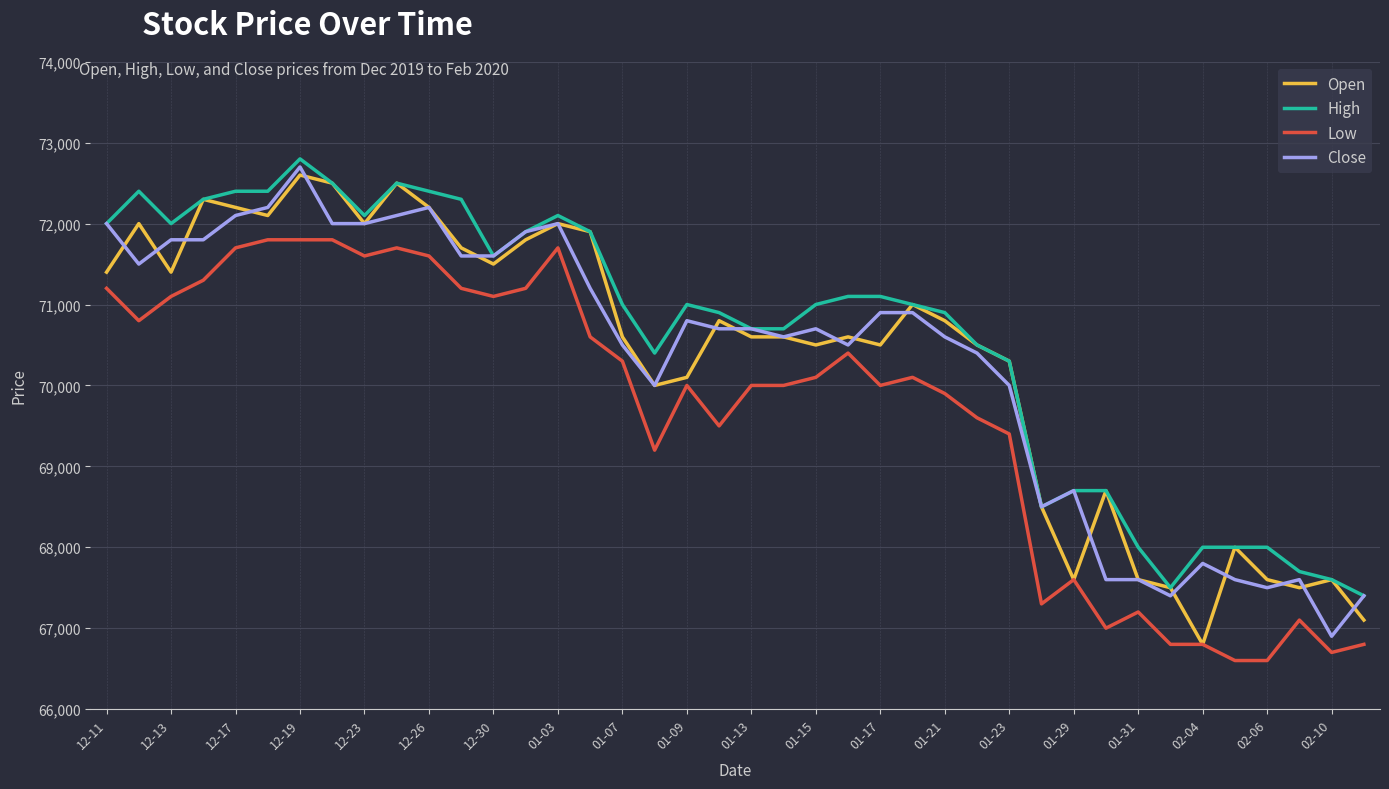

What is the smallest value displayed?

66600